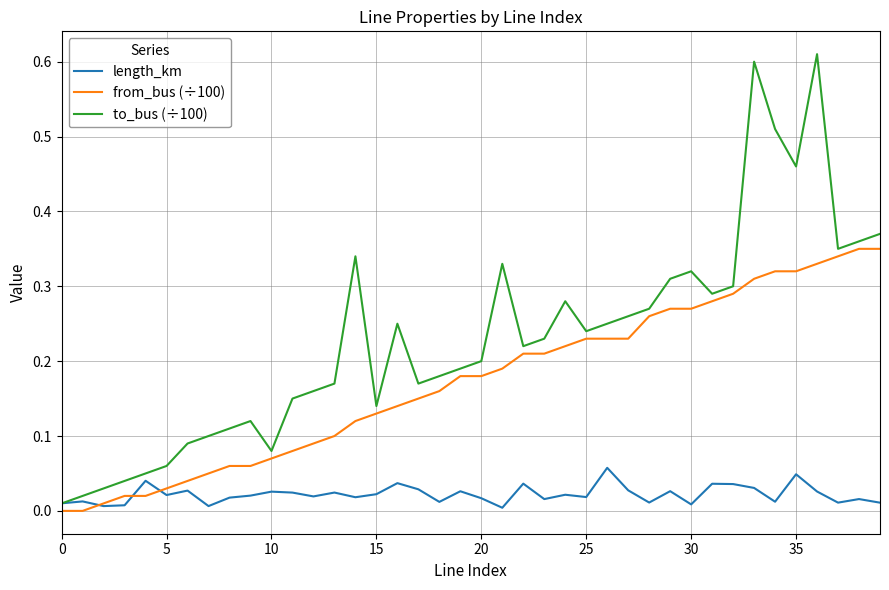

How many times do to_bus (÷100) and length_km cross each other?

1